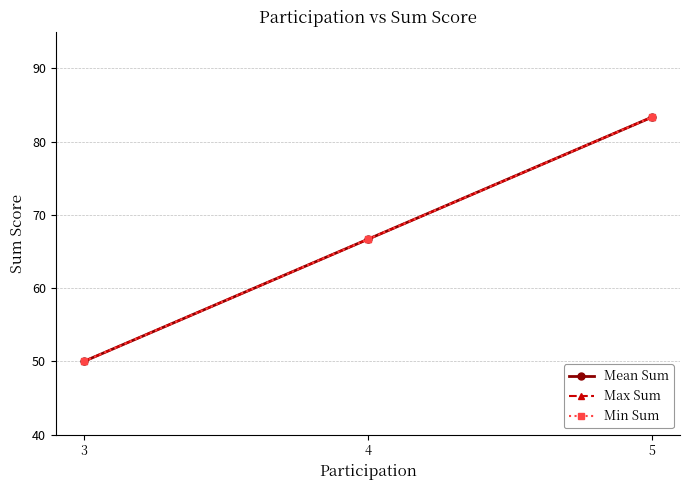

Between 4 and 5, which series saw the biggest shift?

Max Sum